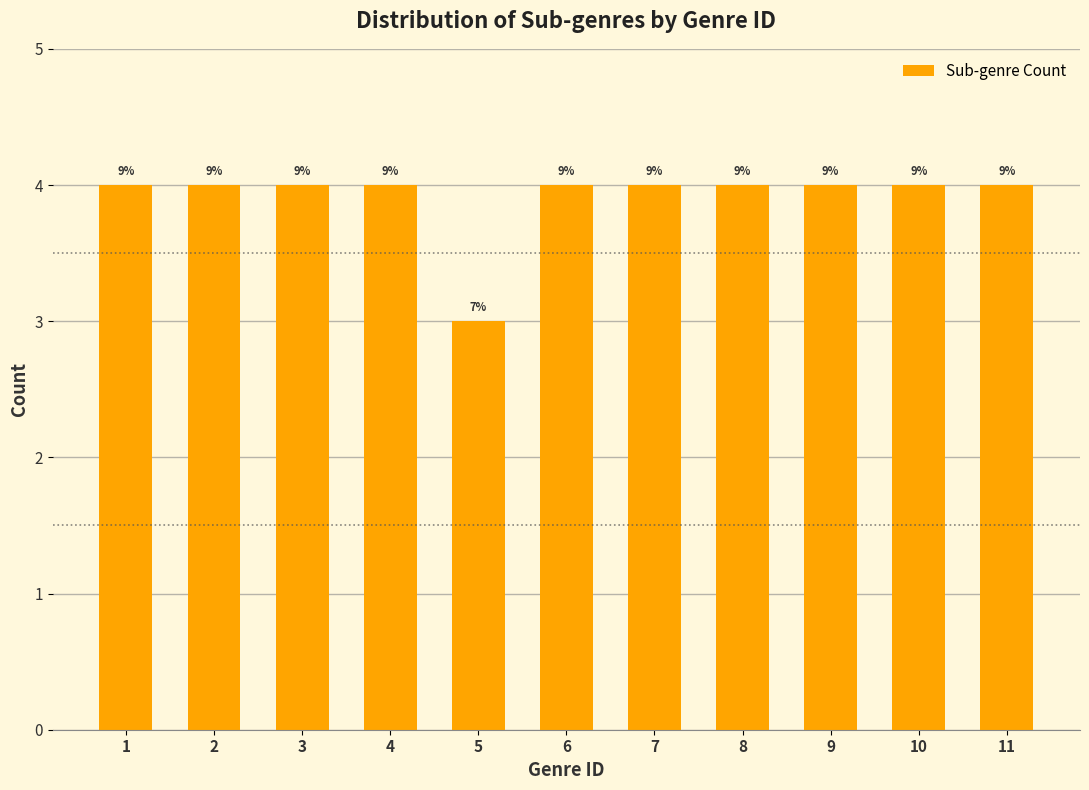

Does the chart contain any negative values?

No